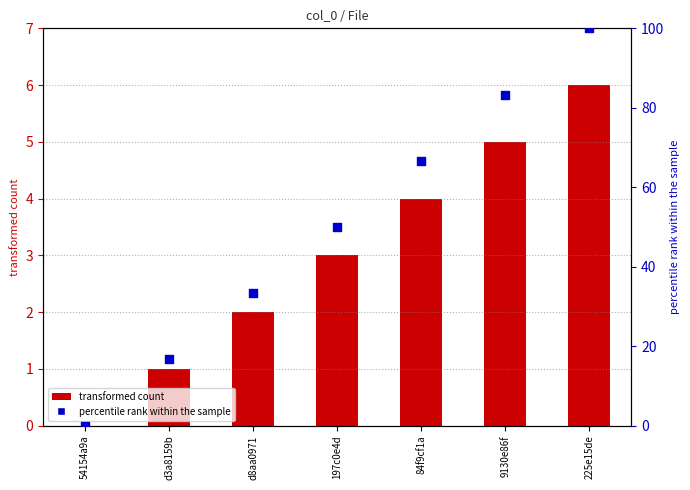

Which series has the largest Y range (max minus min)?

percentile rank